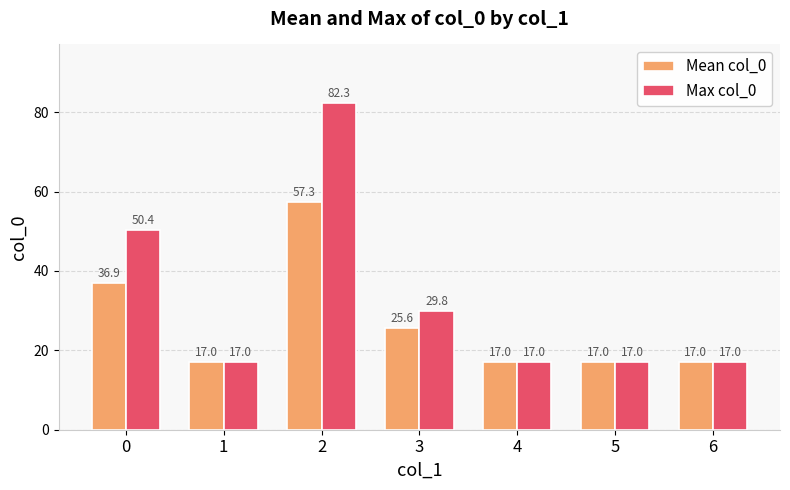

Is it true that Mean col_0 equals 7.4 at 4?

False